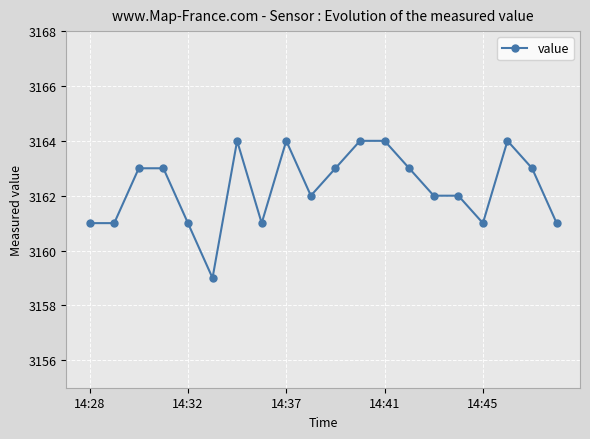

What is the minimum value shown in the chart?

3159